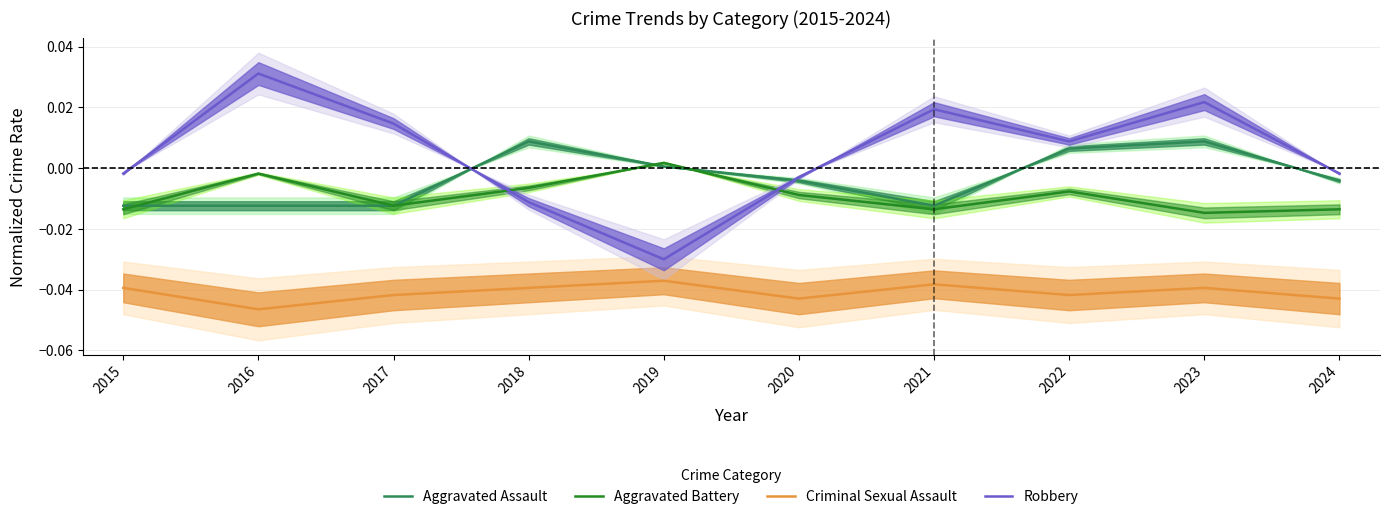

Is the value of Aggravated Assault at 2019 greater than the value of Criminal Sexual Assault at 2015?

Yes